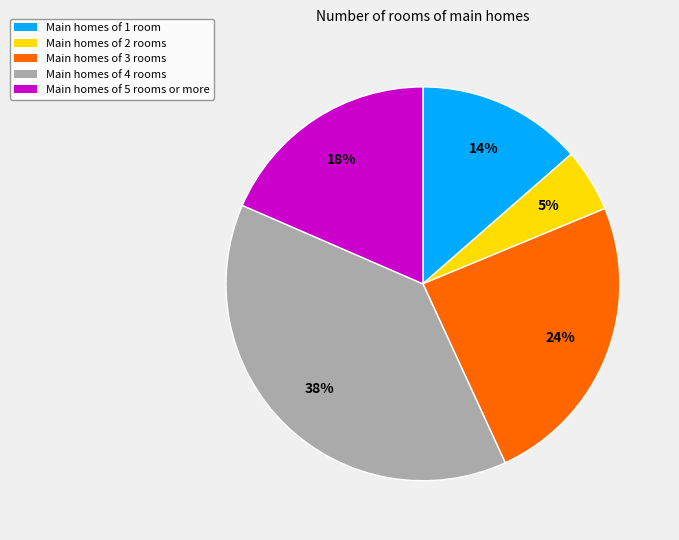

To the nearest percent, what is the average slice percentage?

20%